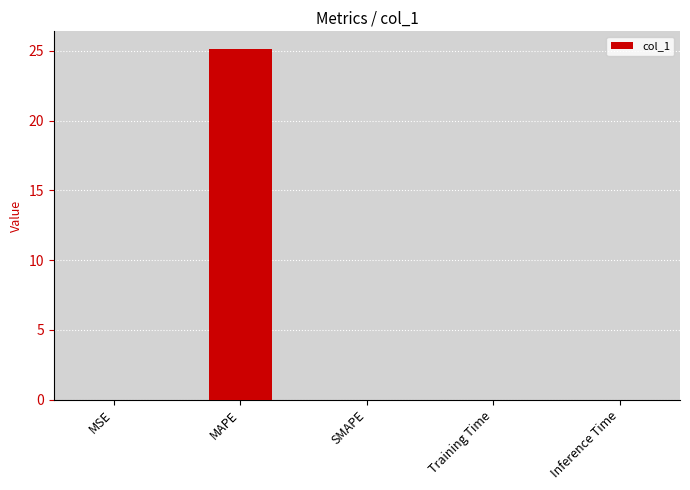

At which category does the chart reach its peak across all series?

MAPE